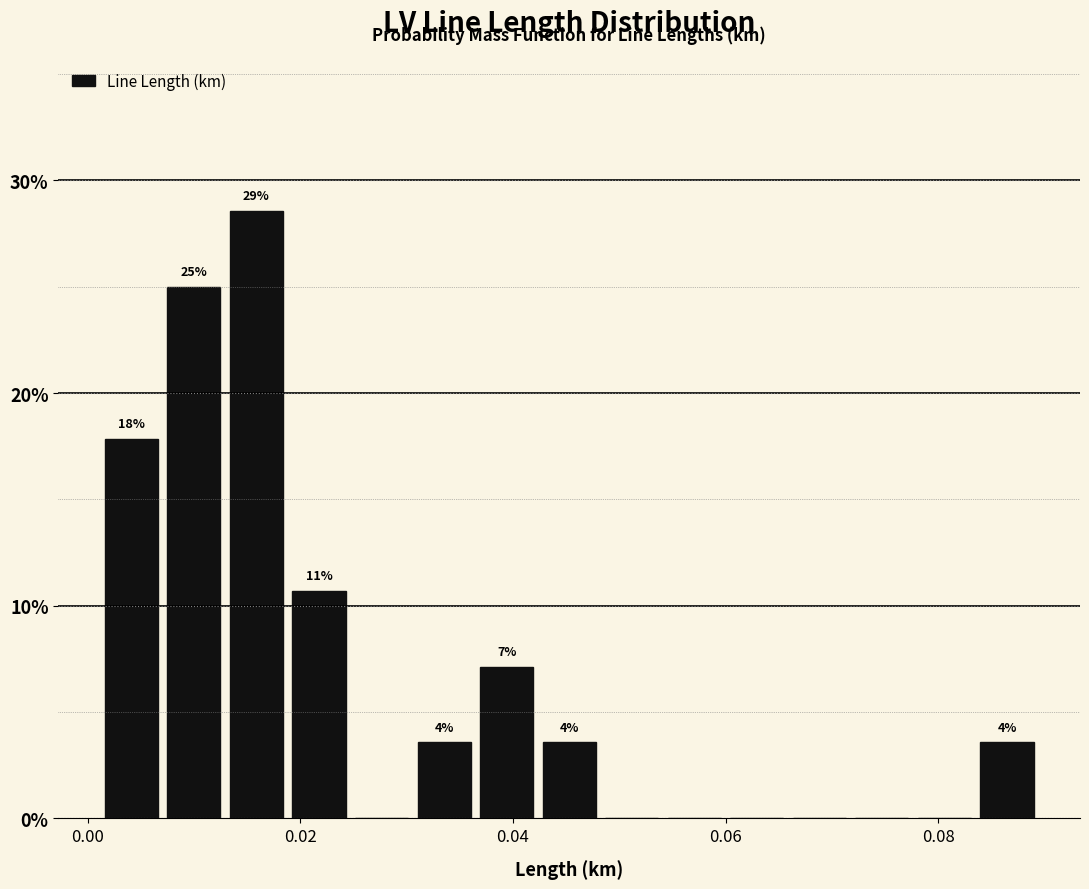

Read against the x-axis, roughly where is the centre of the tallest bar?

0.016